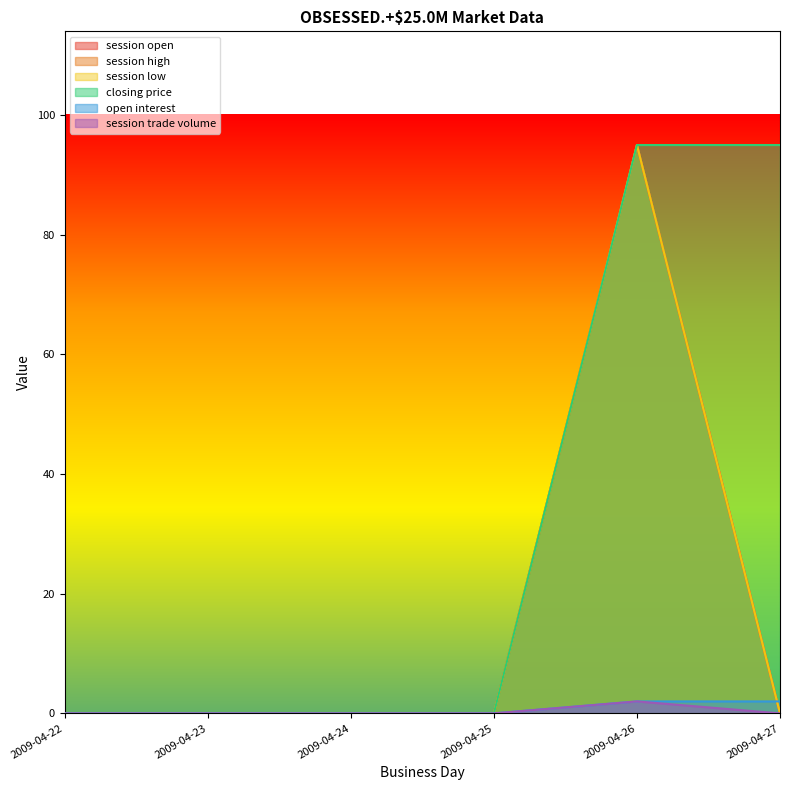

How many data points in open interest are above 0?

2